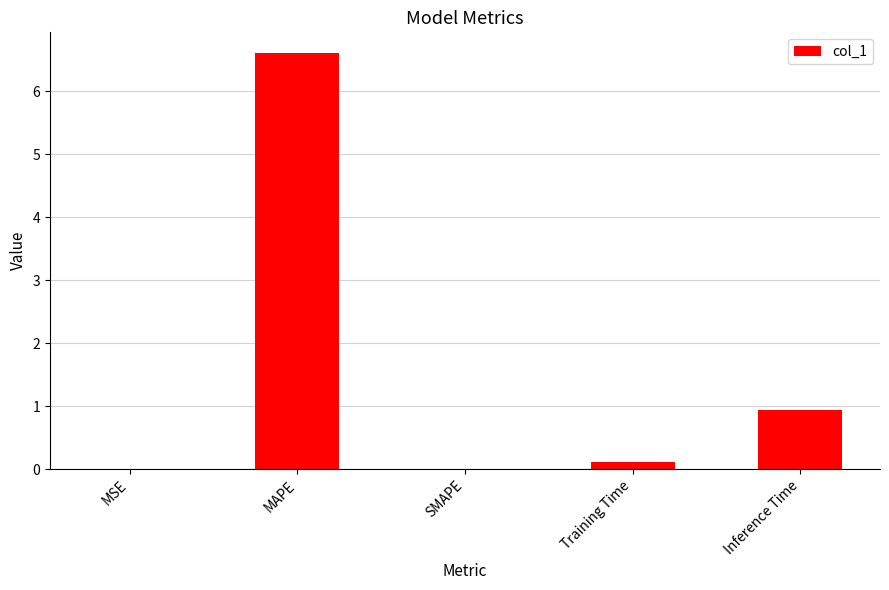

What is the sum of all values?

7.7